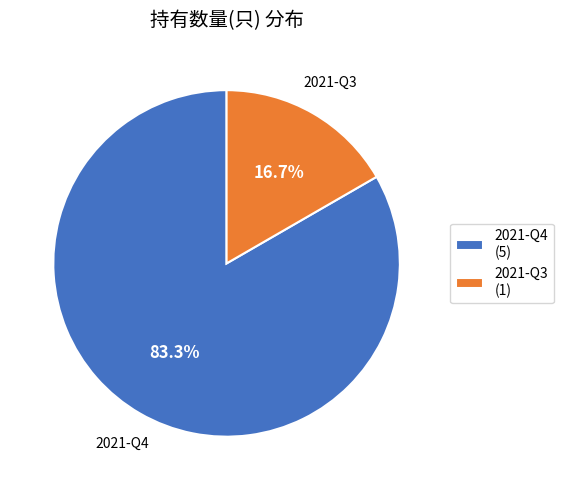

What percentage is the 2021-Q3 slice, to the nearest percent?

17%